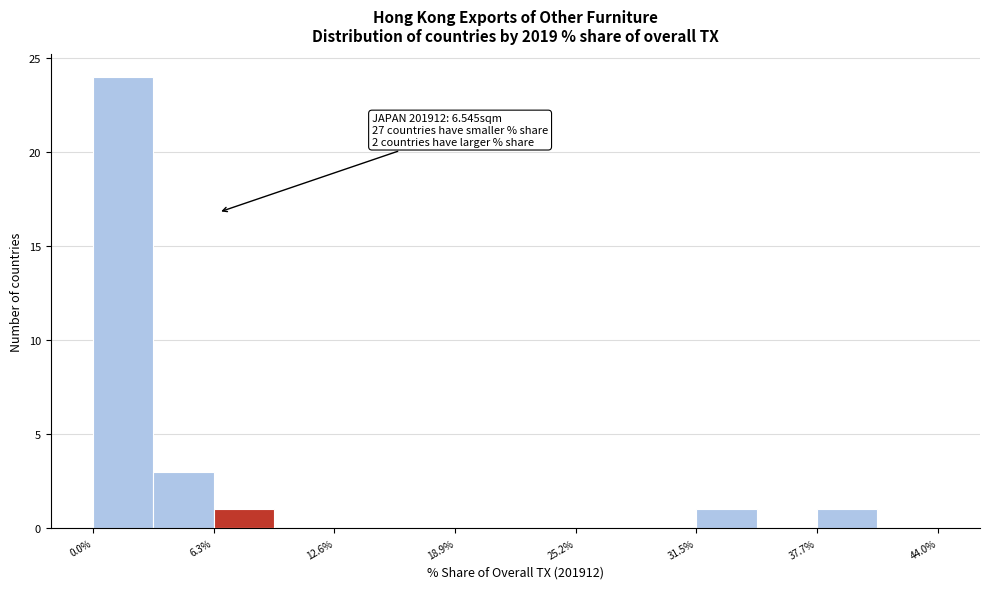

Around what value on the x-axis is the tallest bar? Give the approximate position of its centre, as read against the axis.

2